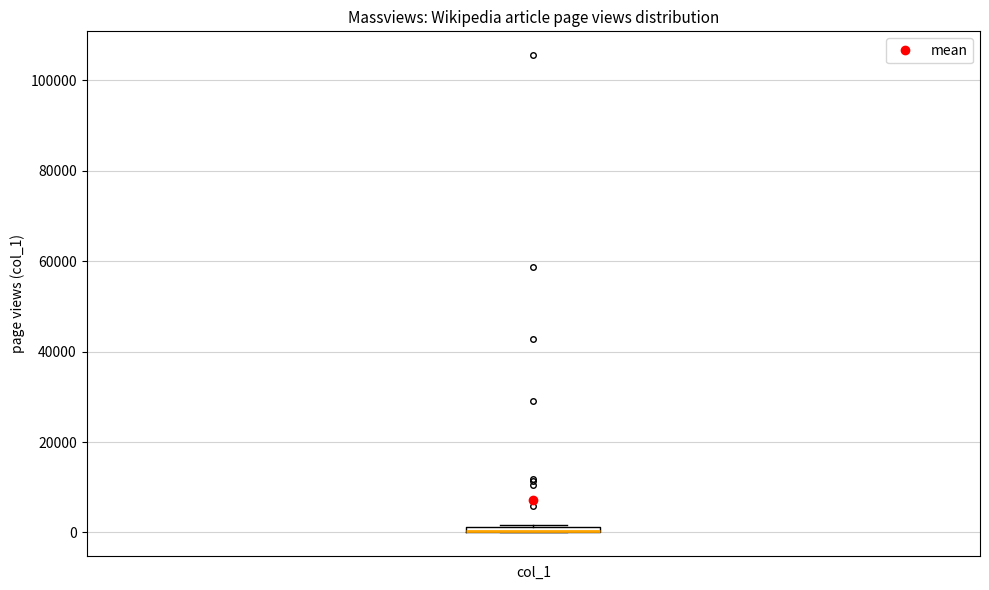

Where is the lower edge of the box for col_1 on the y-axis? The values are not printed on the chart, so give them approximately, as read against the axis.

0